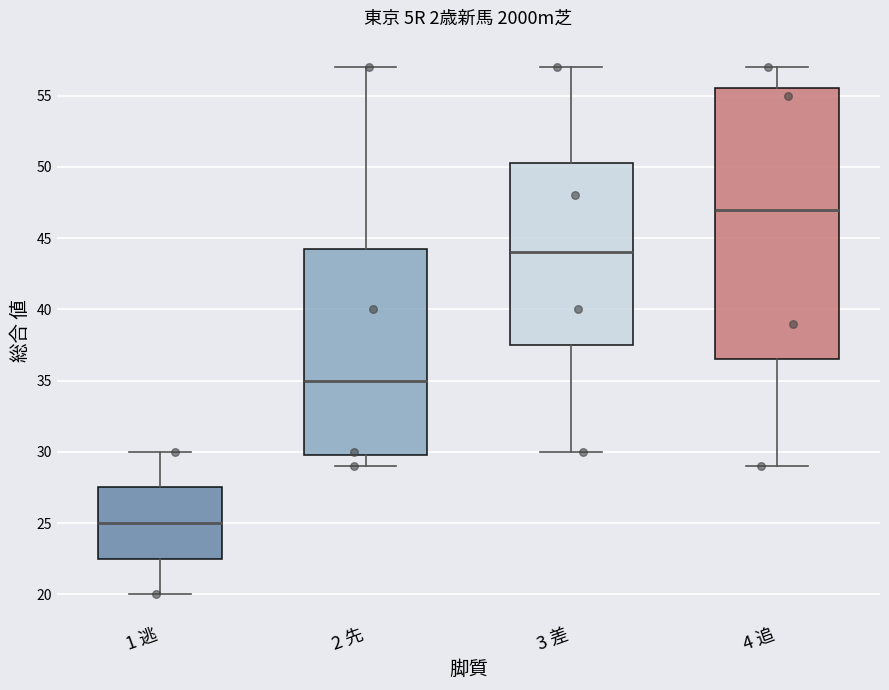

Comparing the boxes themselves (not the whiskers), which one is the tallest?

4 追